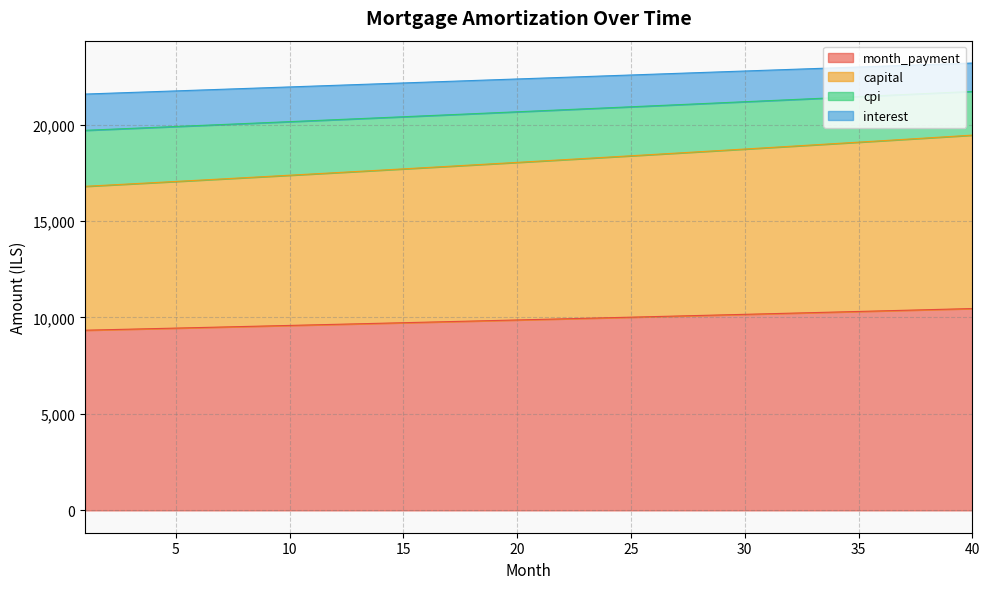

What is the total value across all series at 5?

21749.7